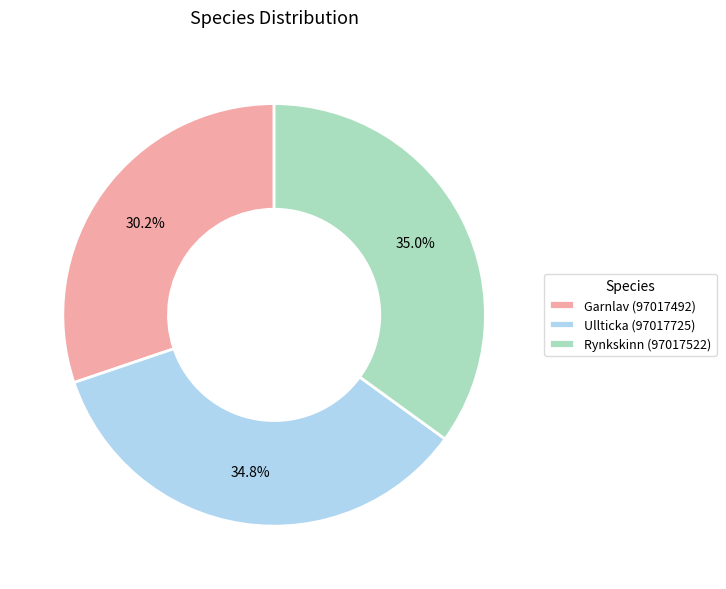

Is it true that Garnlav (97017492) is 30% of the pie?

True